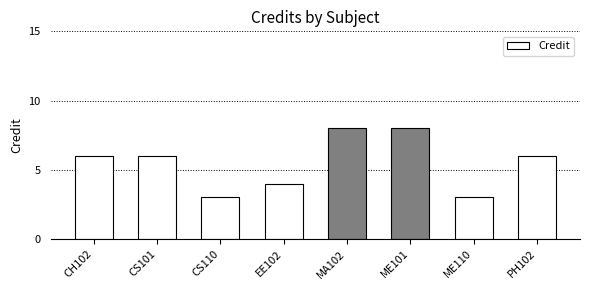

What is the change in value from CH102 to CS110?

-3